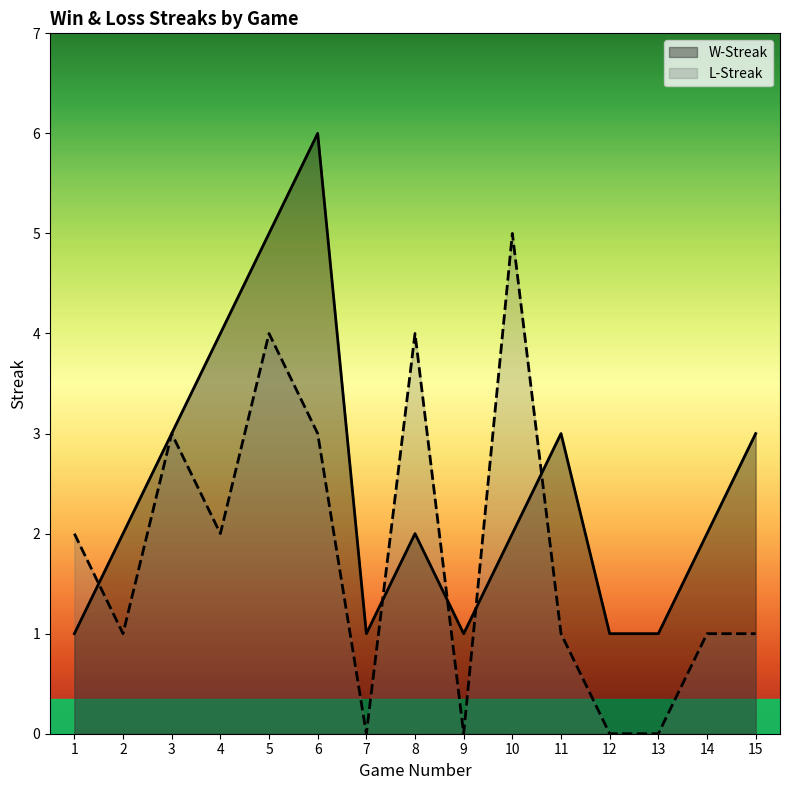

At which label does W-Streak reach its minimum?

1